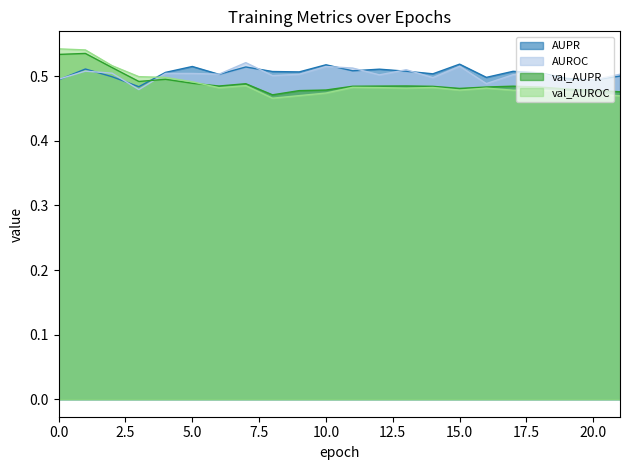

After their last crossing, which series has the higher values: AUPR or val_AUROC?

AUPR